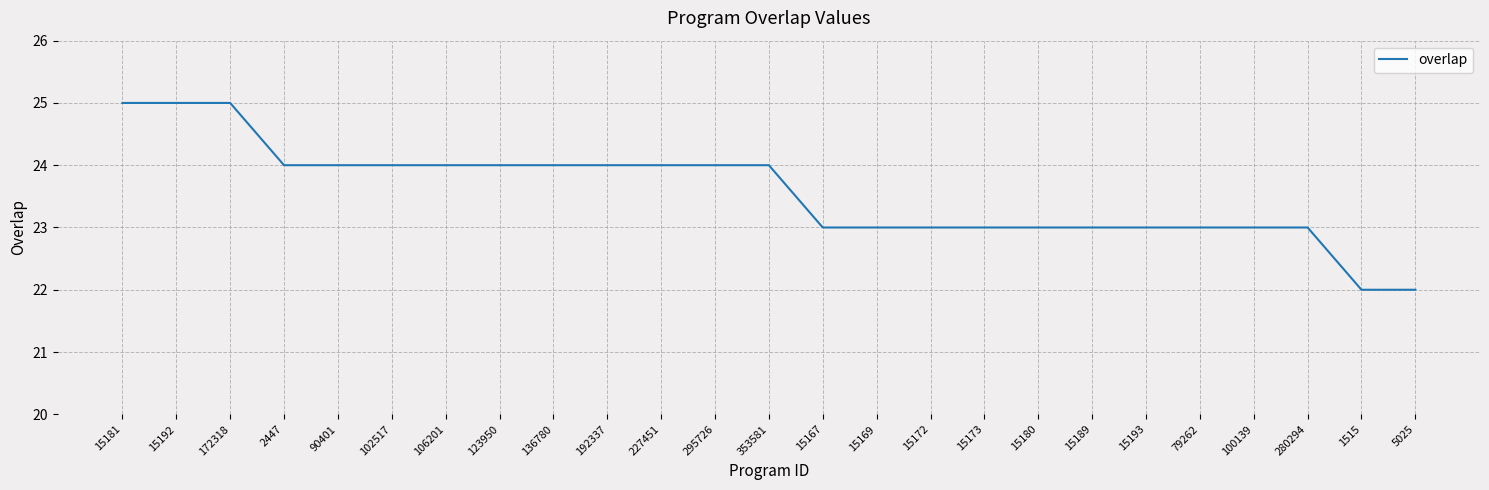

Count the number of data series in this chart.

1